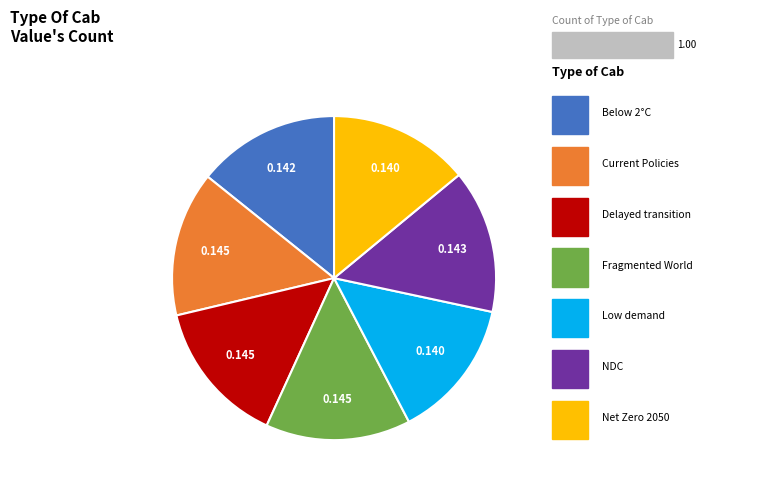

How many slices are in this pie chart?

7